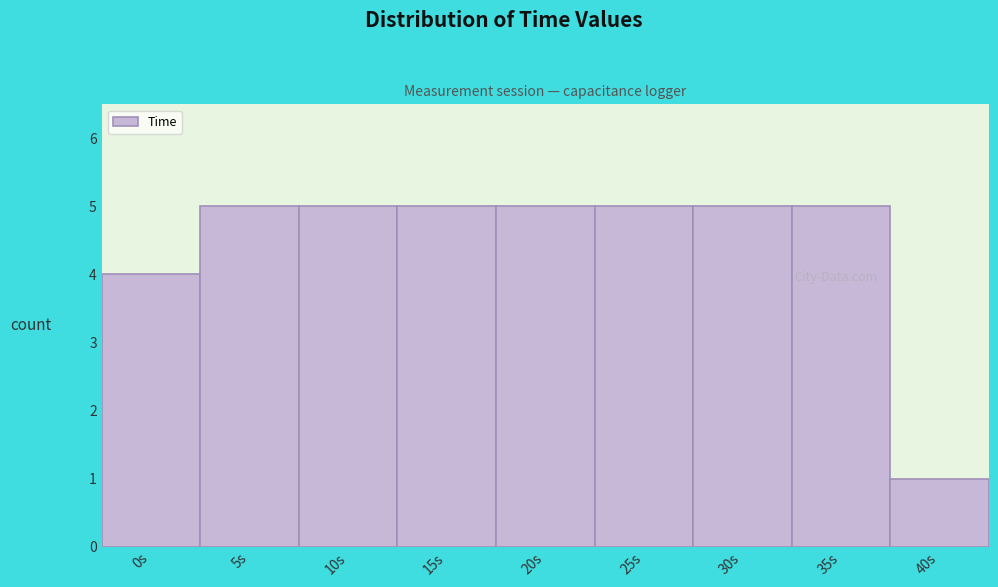

Reading left to right, what are all the values shown in this chart?

0s=4	5s=5	10s=5	15s=5	20s=5	25s=5	30s=5	35s=5	40s=1